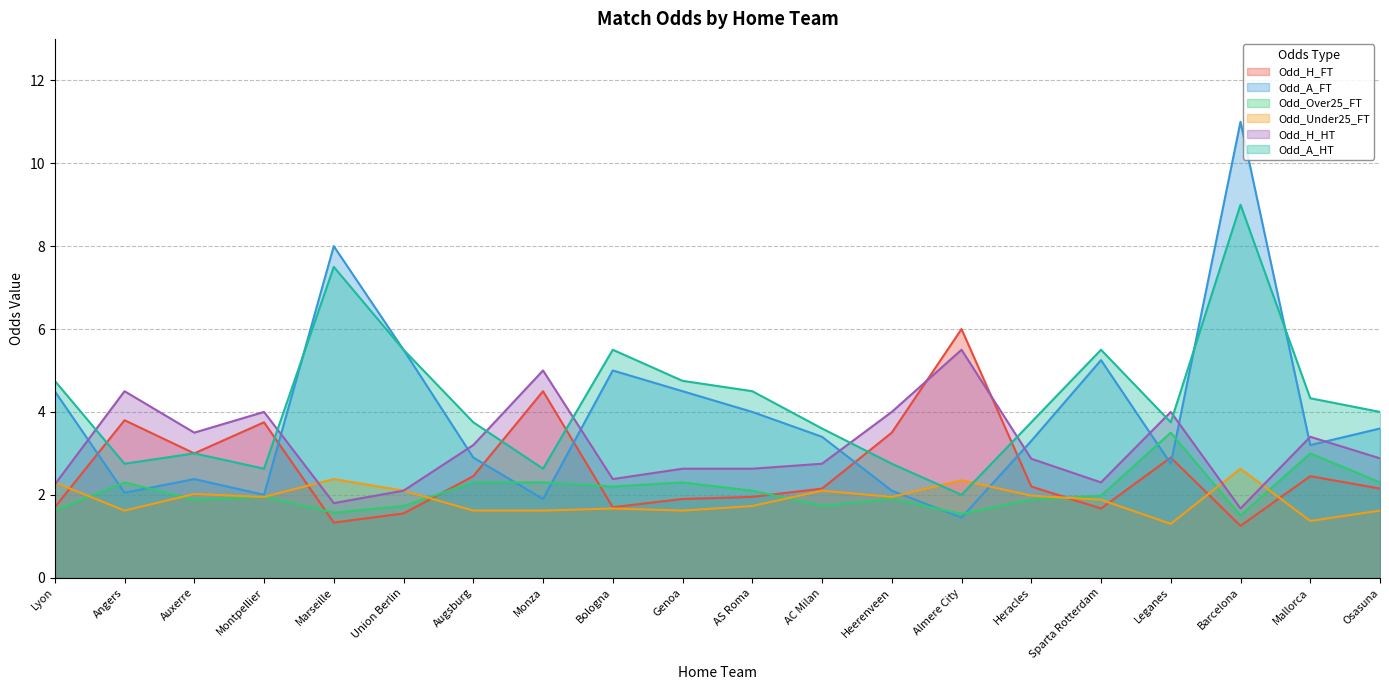

What is the label of the 13th point from the left?

Heerenveen